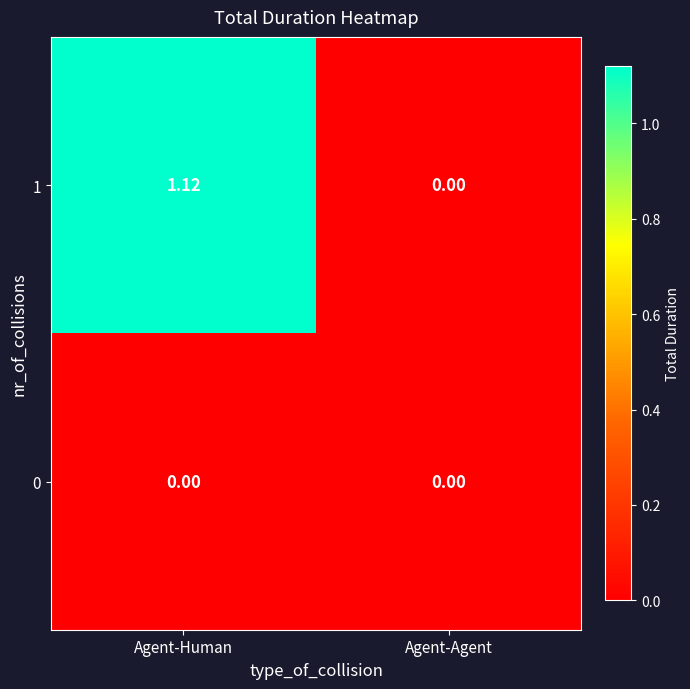

Rank the series by their maximum value, from highest to lowest.

1, 0